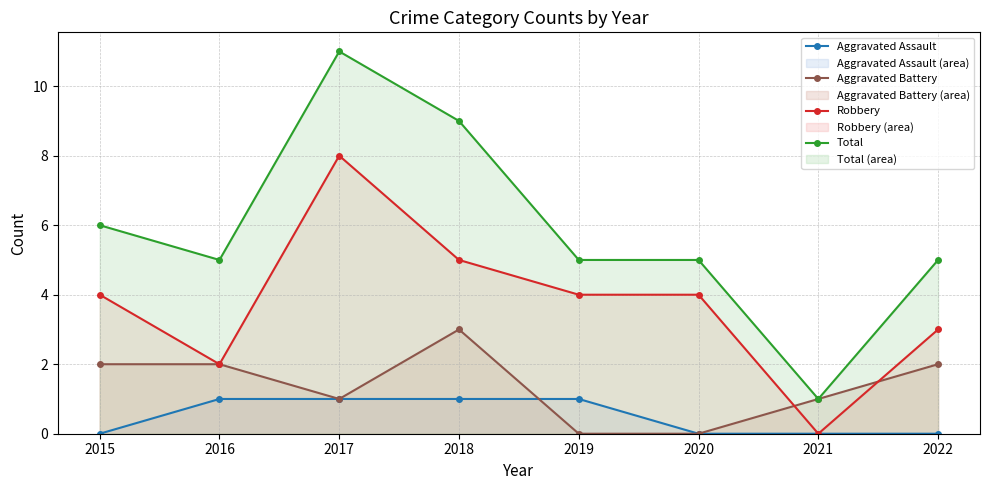

What is the value of the Total point at the 2nd from the left?

5